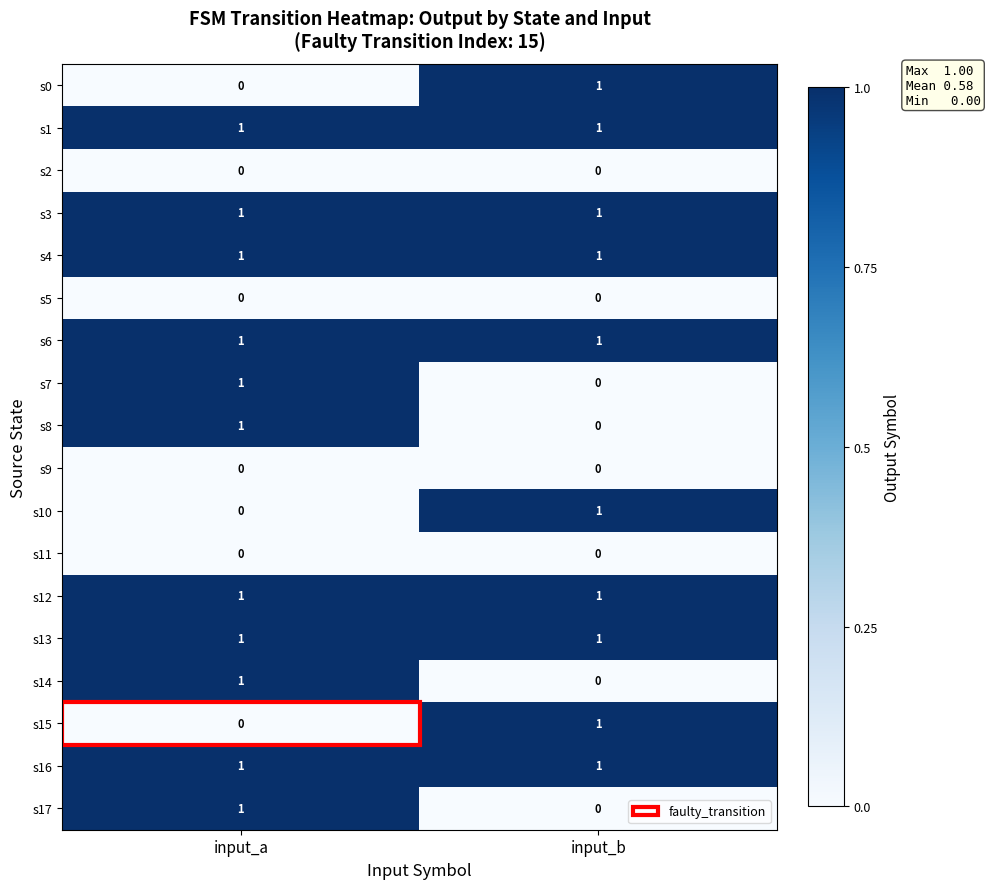

Which category has the lowest value in the s8 series?

input_b